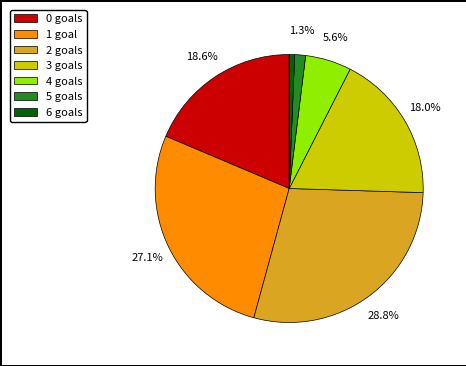

How many segments does this pie chart have?

7